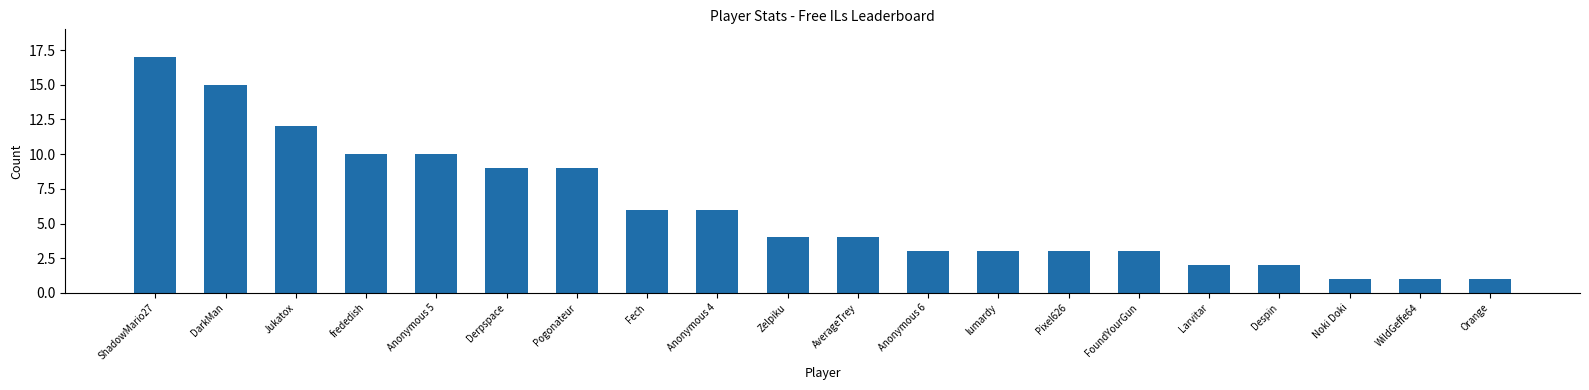

What is the value of the 10th bar from the left?

4